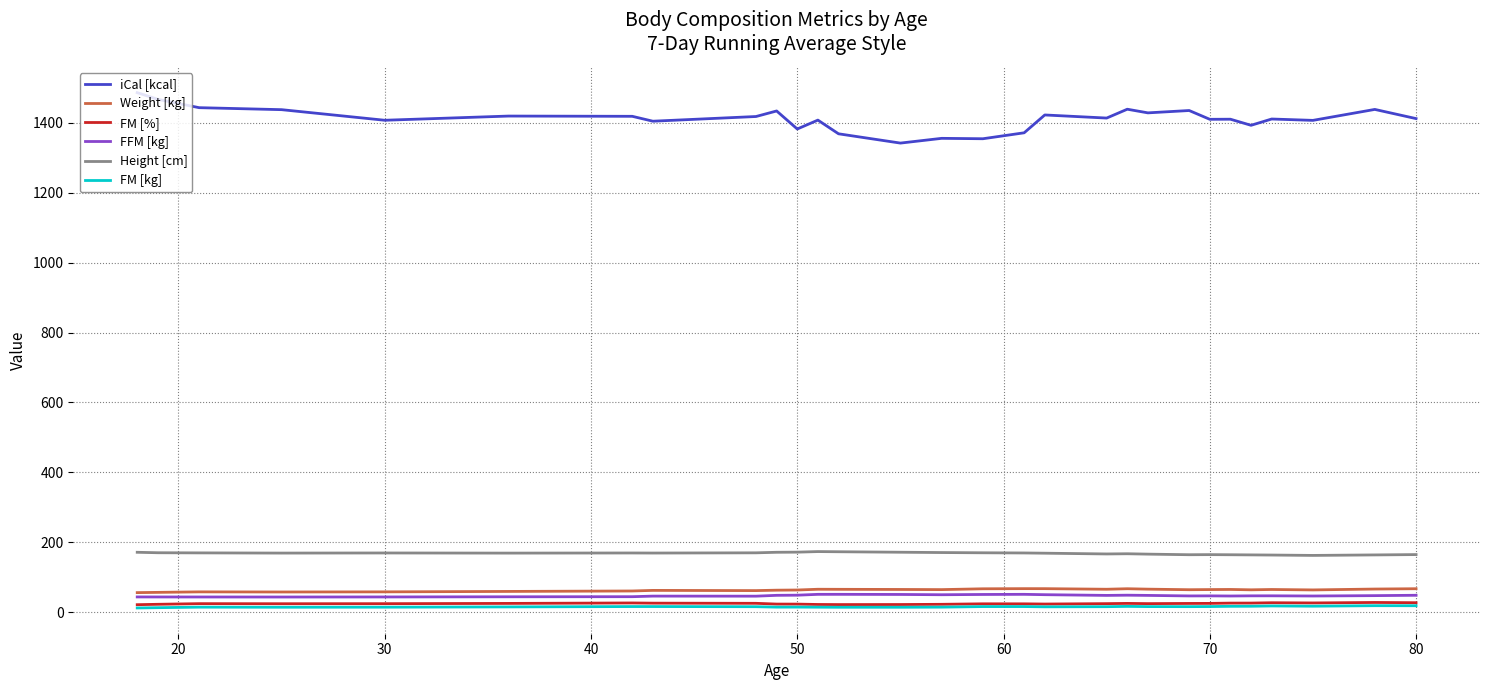

What is the greatest value displayed?

1486.0